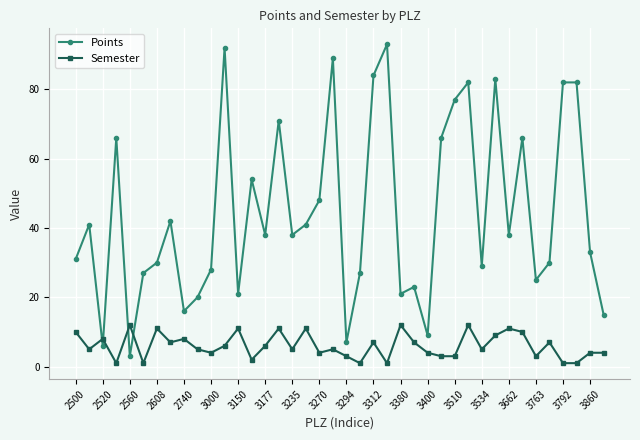

After their last crossing, which series has the higher values: Semester or Points?

Points